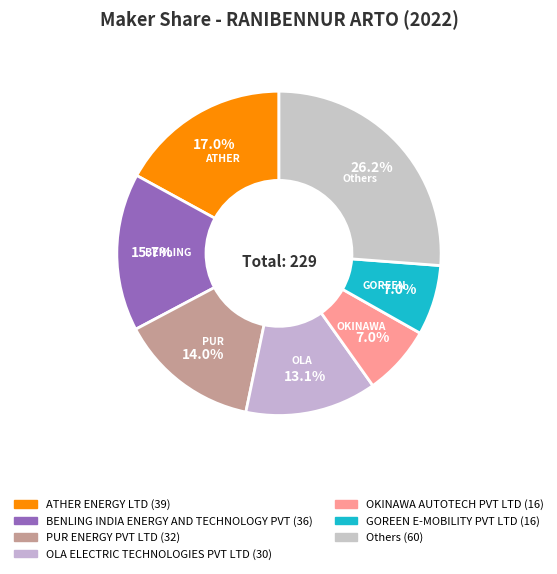

How many slices are in this pie chart?

7